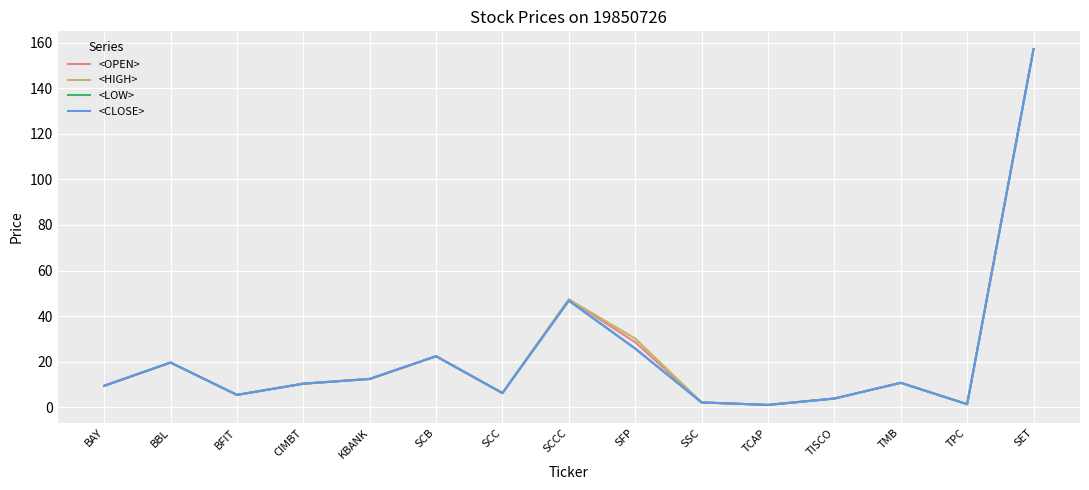

What position from the right is BFIT?

13